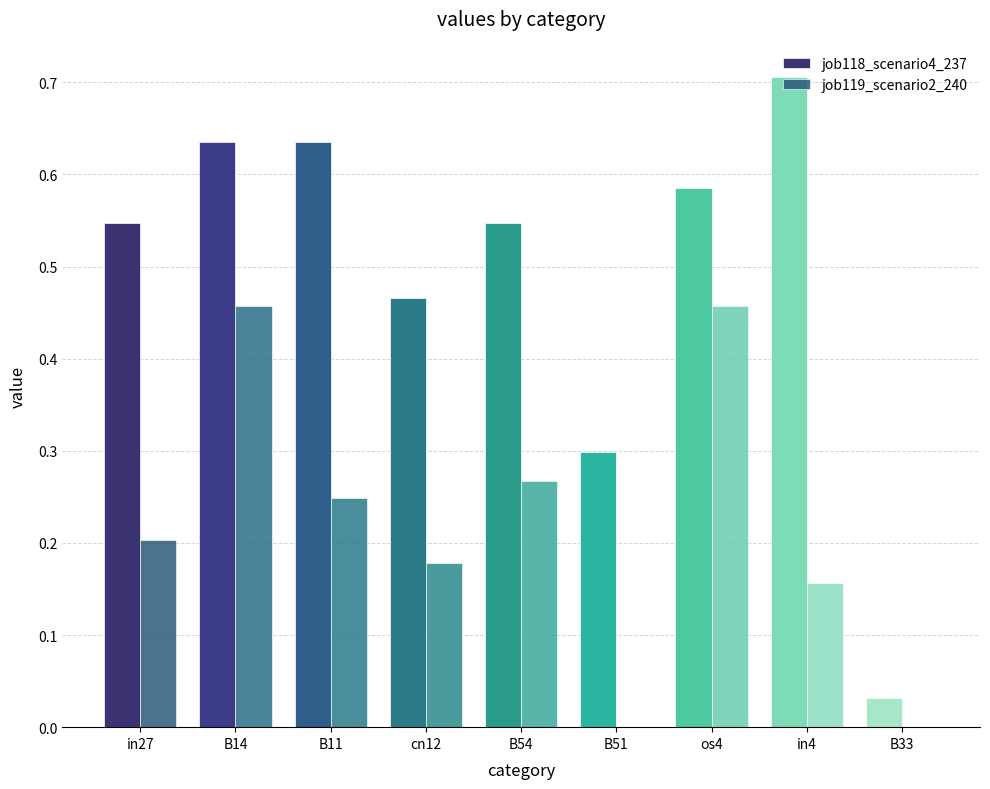

At which label is job118_scenario4_237 closest to 0?

B33